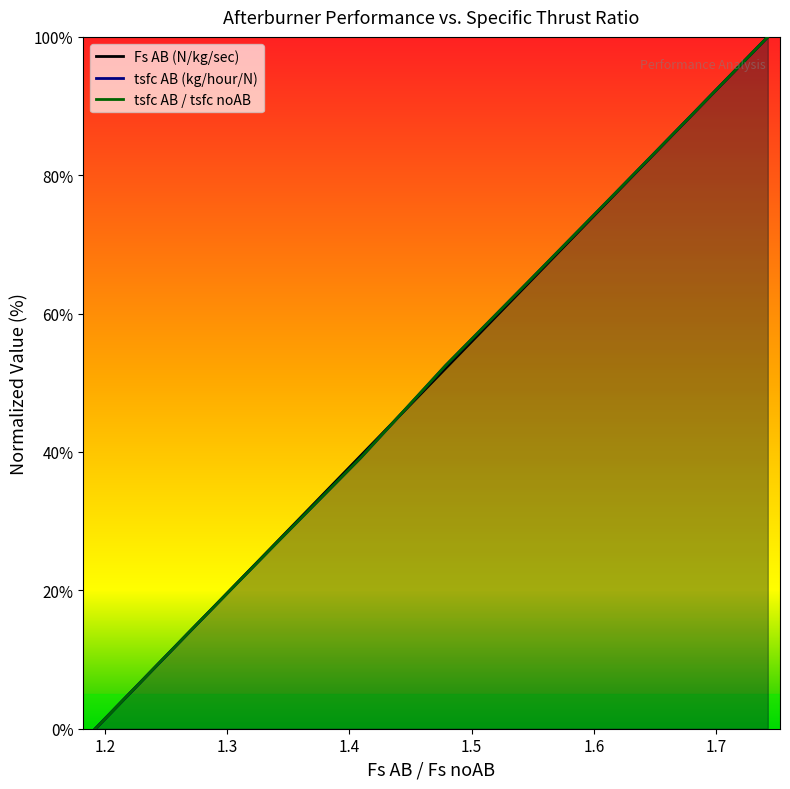

True or false: tsfc AB / tsfc noAB and tsfc AB (kg/hour/N) cross at least once.

True